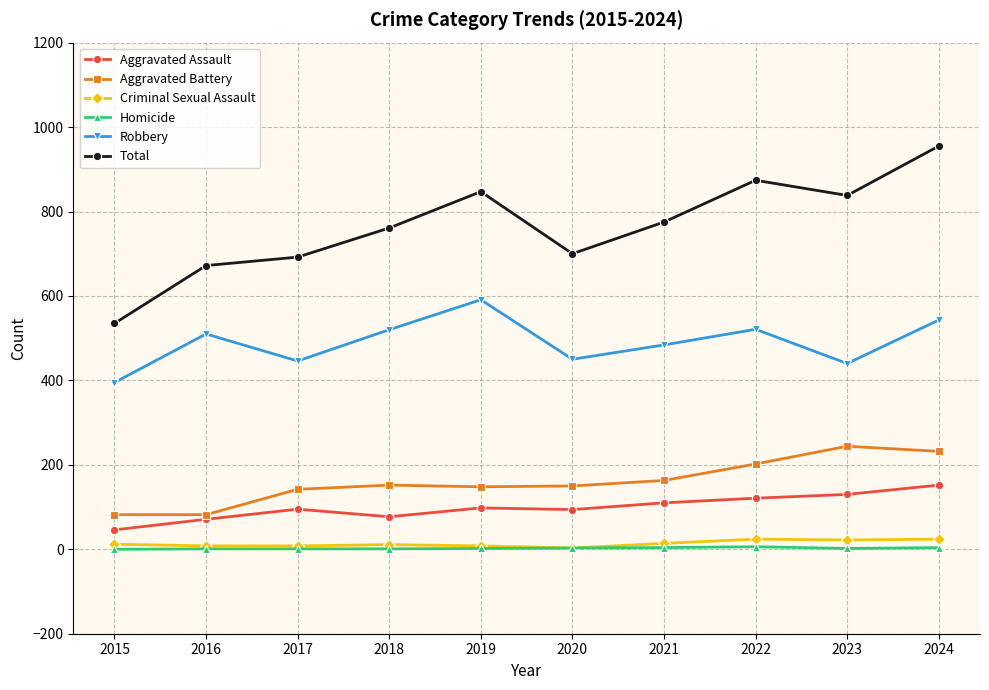

Is this an area chart (filled region under the line)?

No